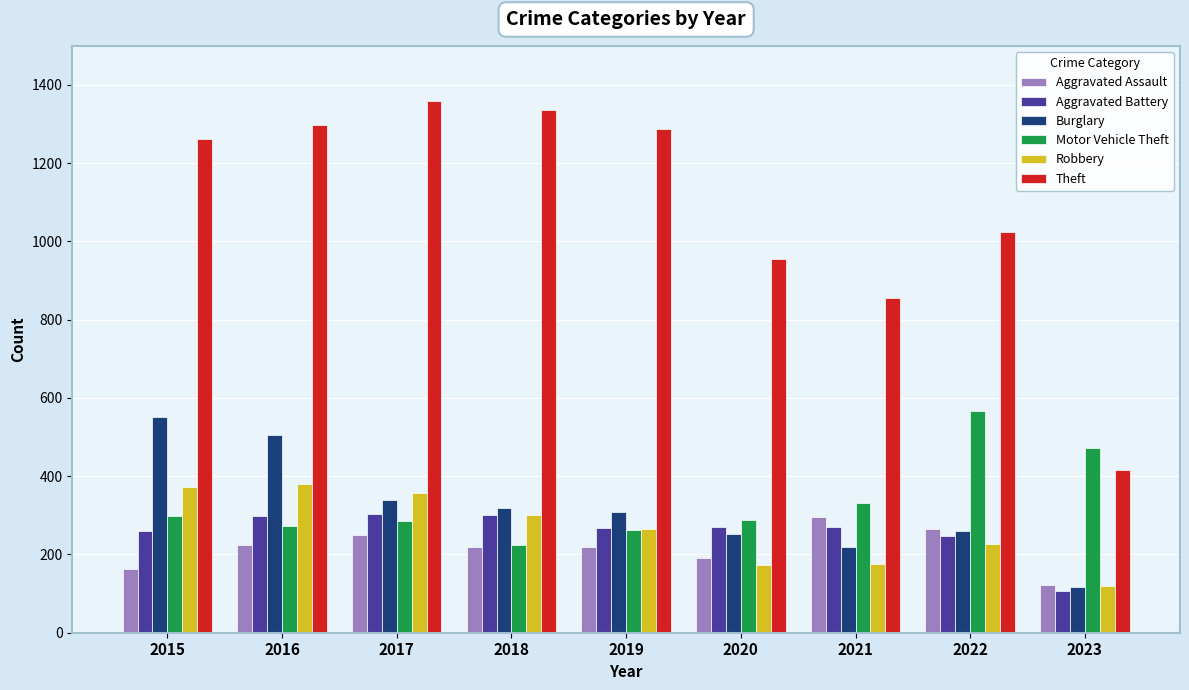

Where does the Burglary series first go above 308?

2015